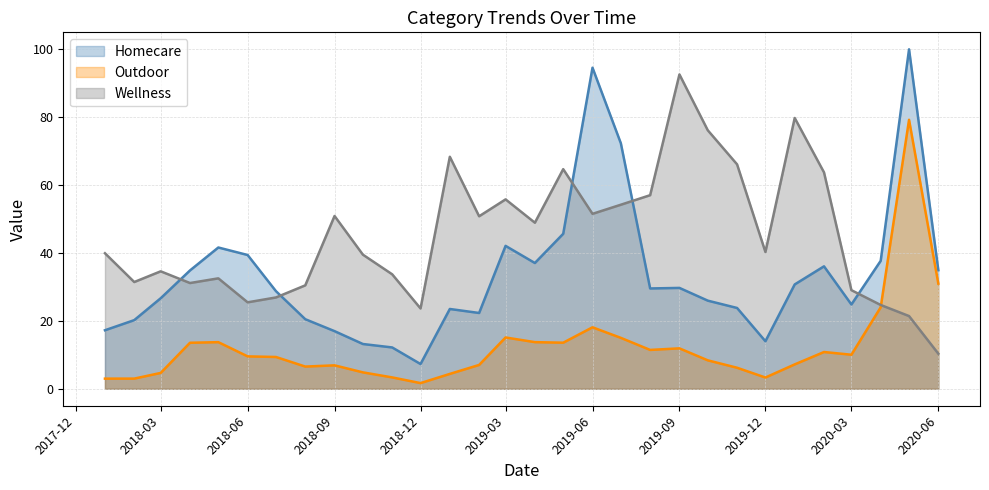

What is the highest value of the Wellness series?

92.6